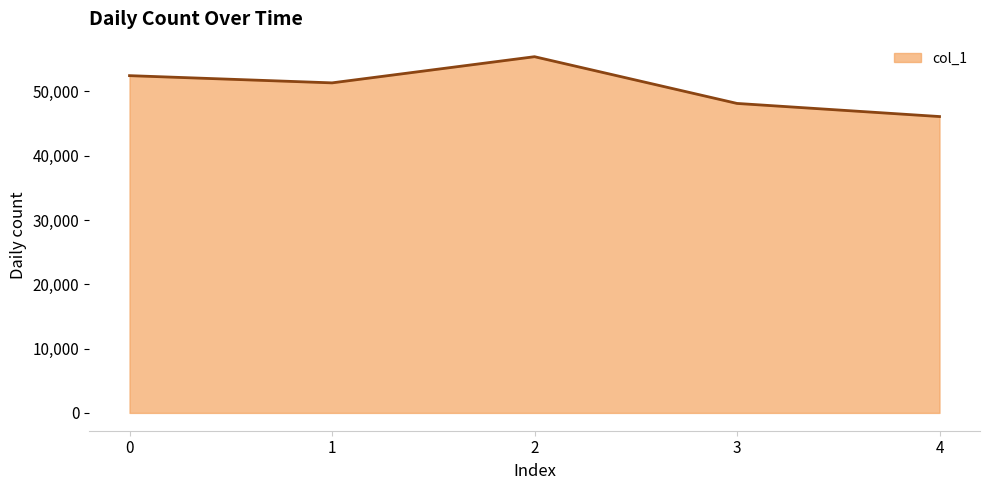

True or false: the data has more than 1 interior local peaks.

False